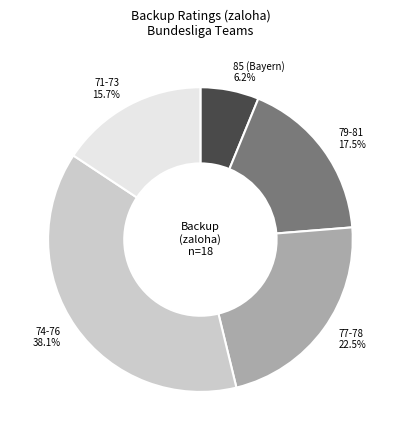

To the nearest percent, what is the difference between the largest and smallest slice percentages?

32%